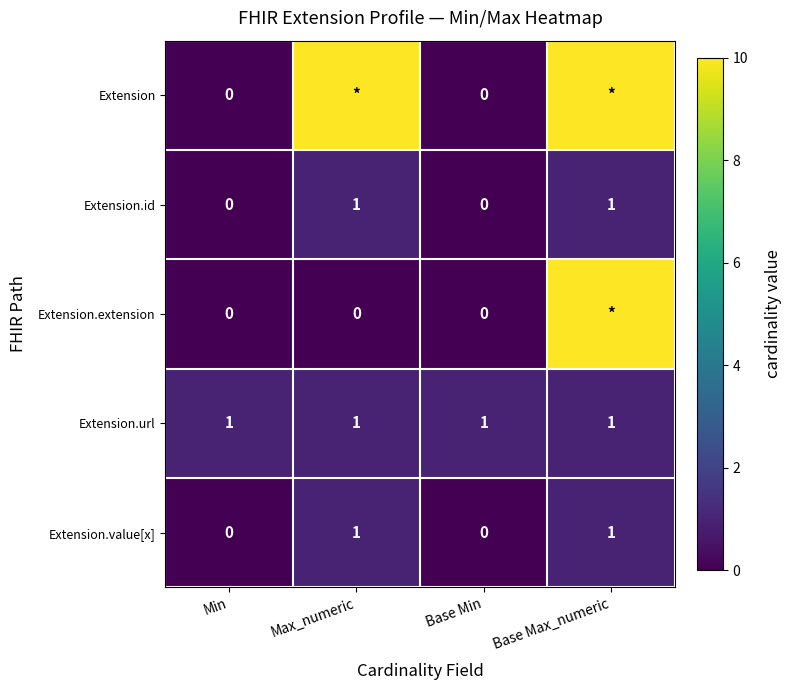

The Extension.value[x] series shows 0 at Base Min. True or false?

True